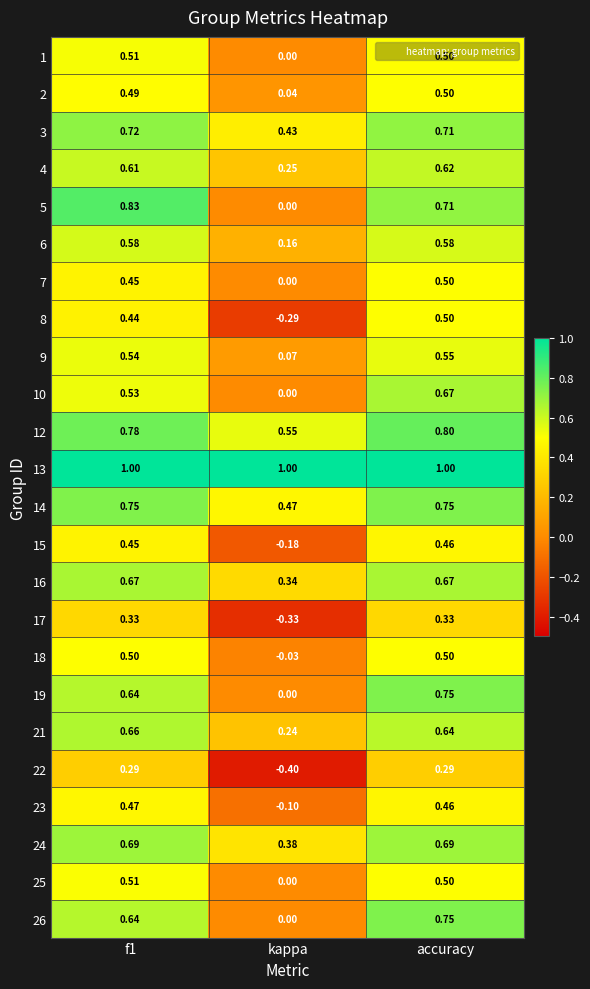

Where is 18 nearest to the value 0?

kappa